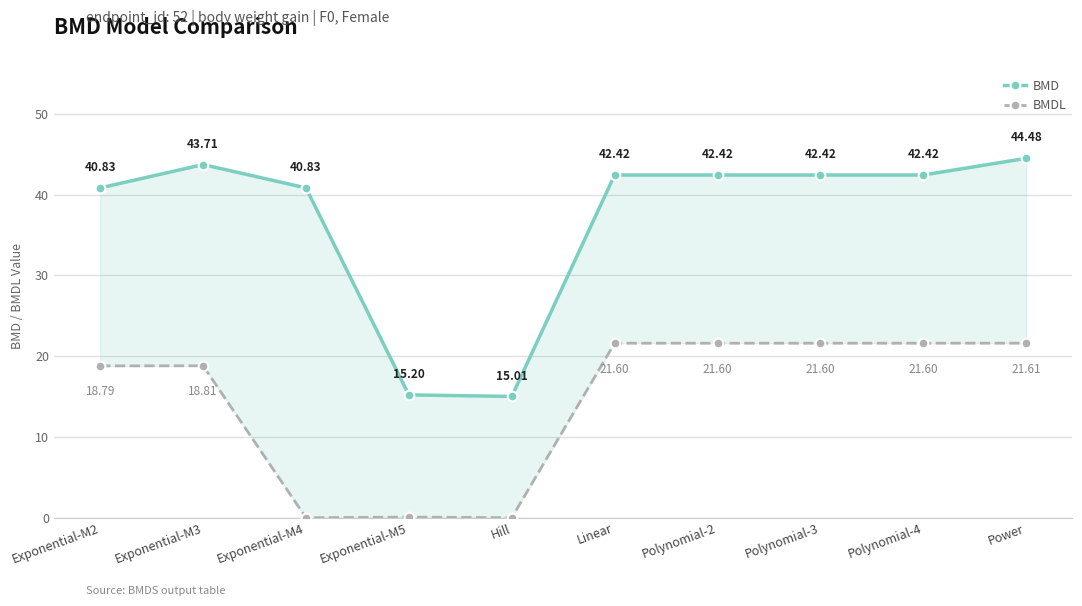

How many interior local valleys does the BMDL series have?

2